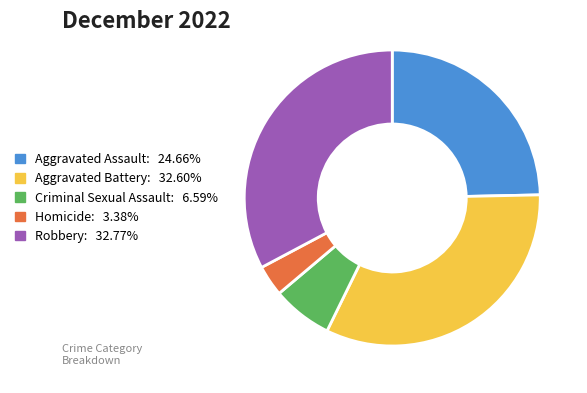

How many slices are in this pie chart?

5